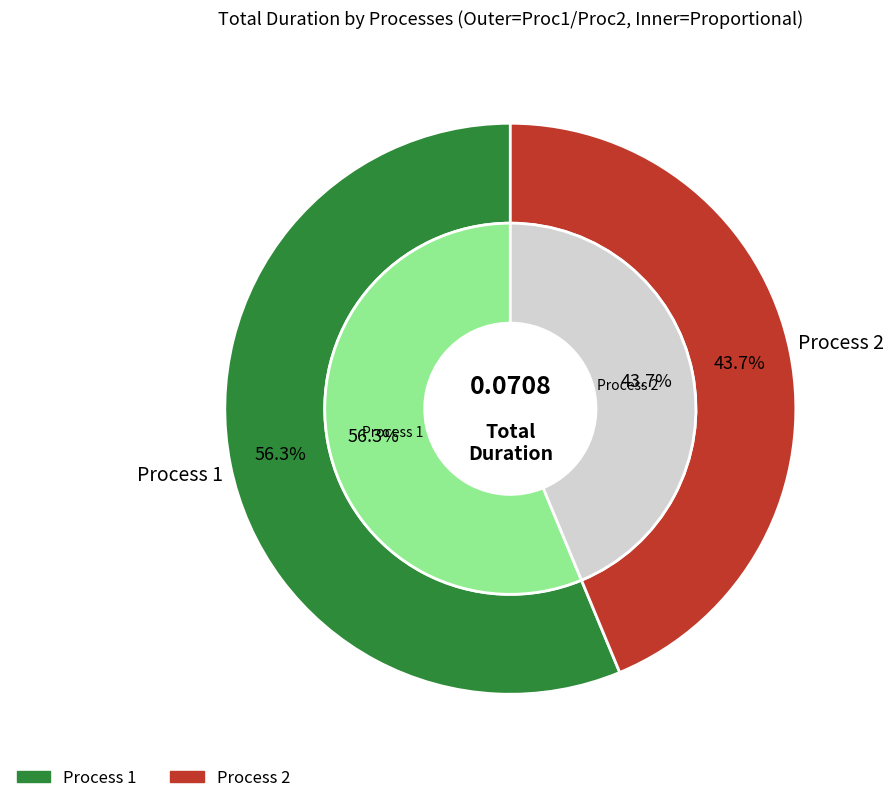

Rank the categories by value from lowest to highest.

2, 1